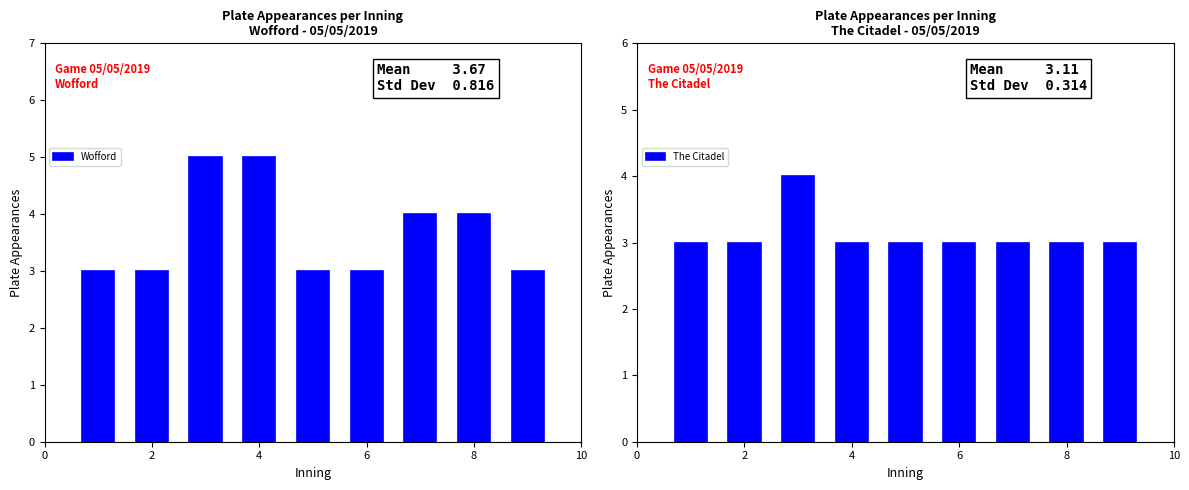

Between 5 and 3, which is larger?

3